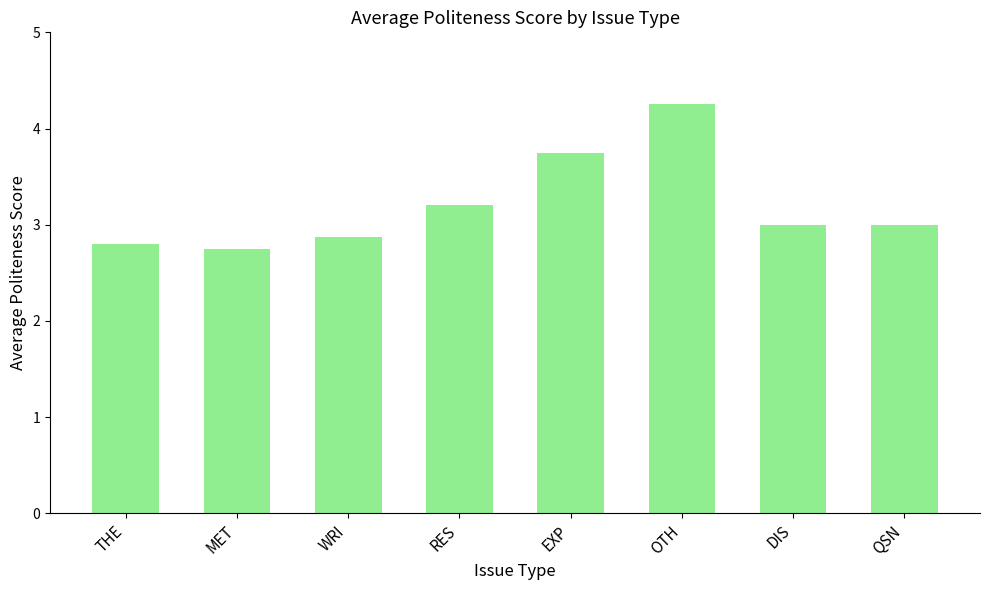

What is the ratio of the value at MET to the value at OTH?

0.6